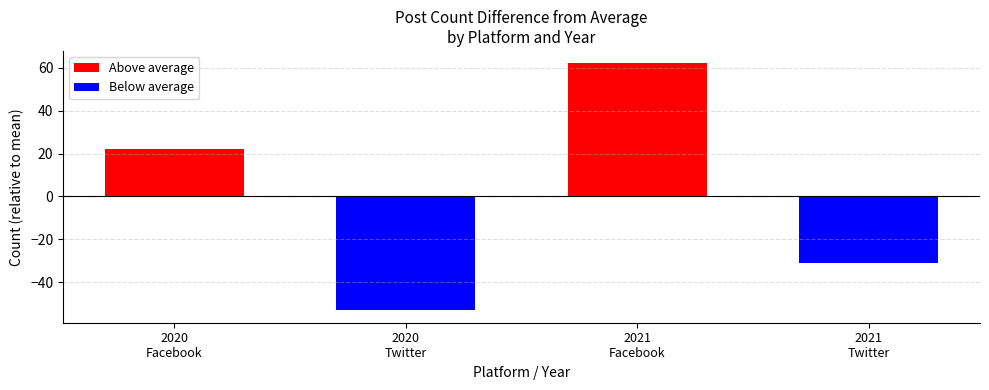

Are the bars grouped side by side (vs. stacked)?

Yes